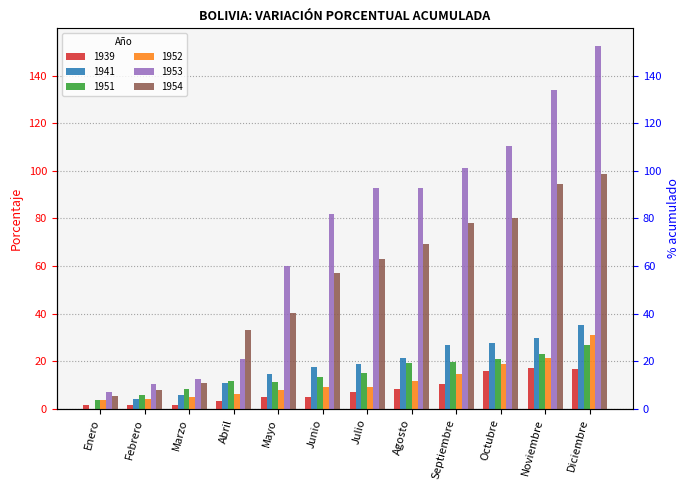

True or false: 1951 has a value of 5.2 at Septiembre.

False